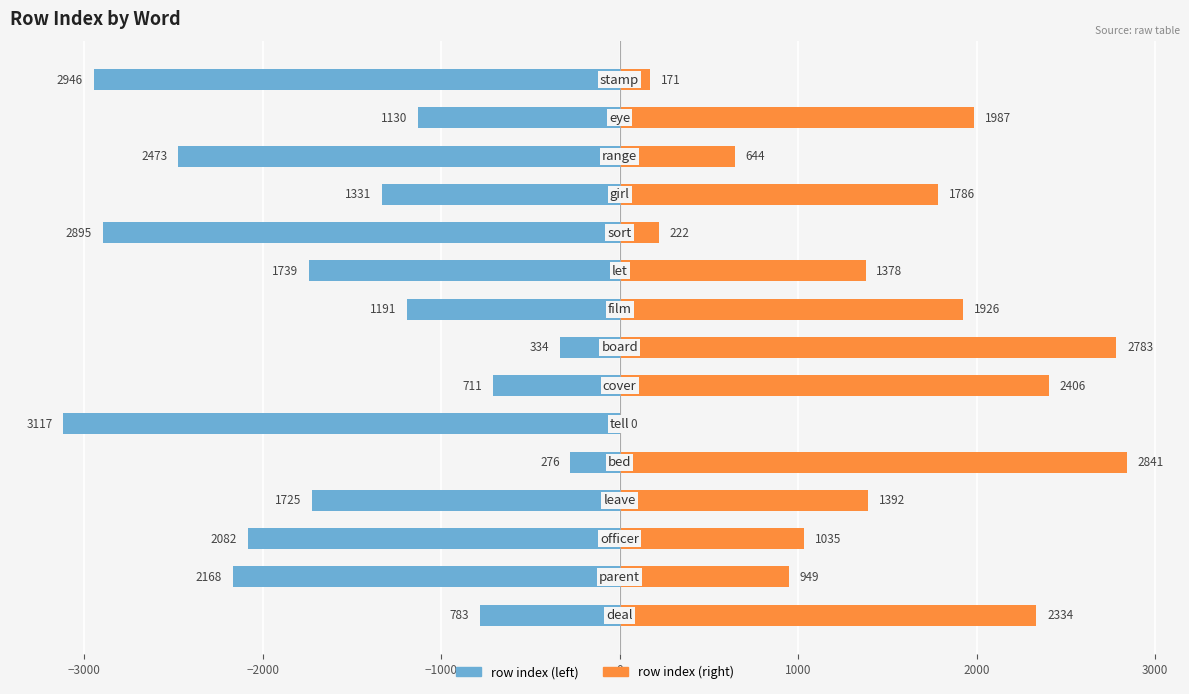

Does the chart contain any negative values?

Yes